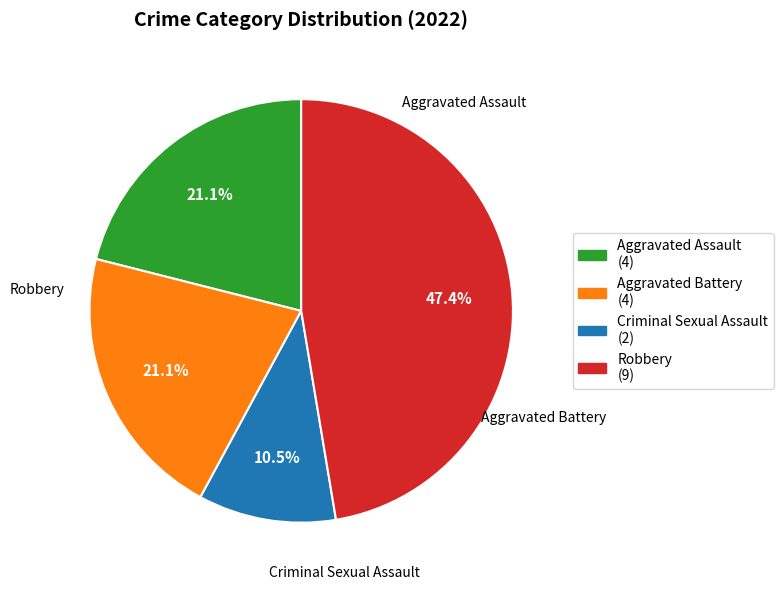

To the nearest percent, what percentage of the pie is Aggravated Assault?

21%